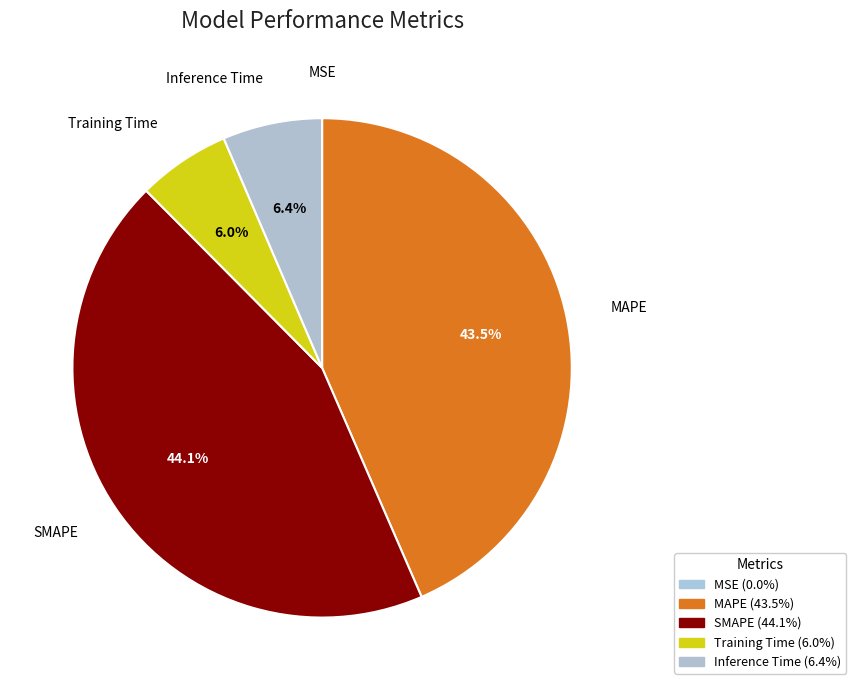

To the nearest percent, what is the difference between the largest and smallest slice percentages?

44%